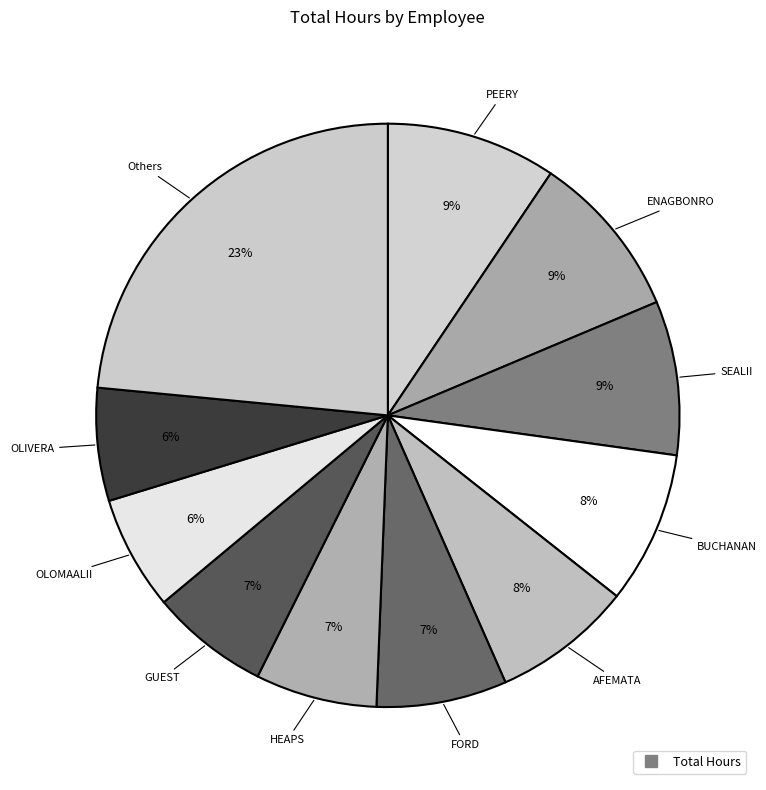

Is there any slice that represents more than half of the pie?

No